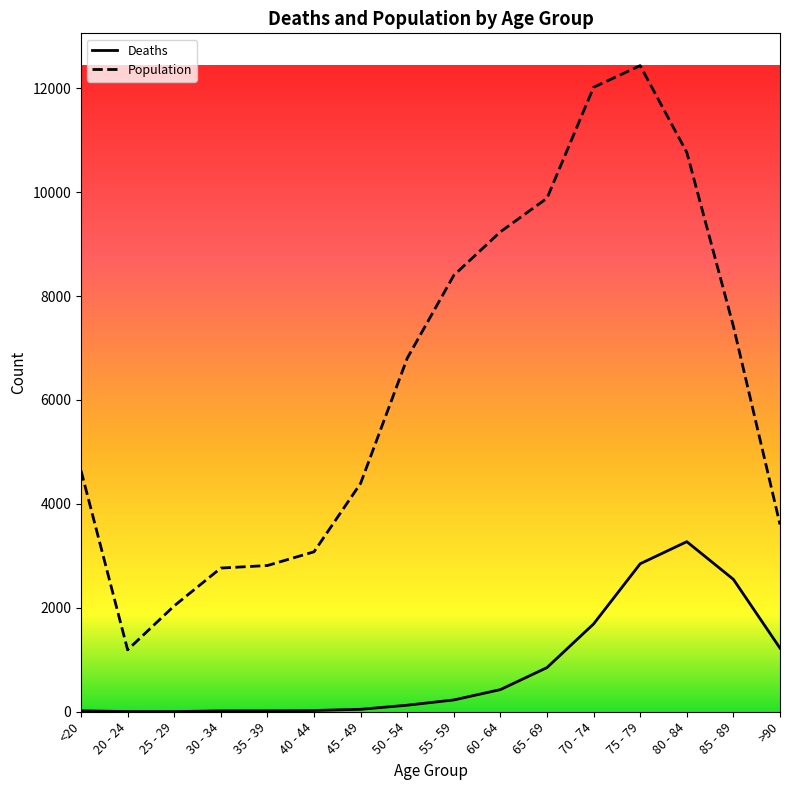

List the series in order of their peak value, lowest first.

Deaths, Population